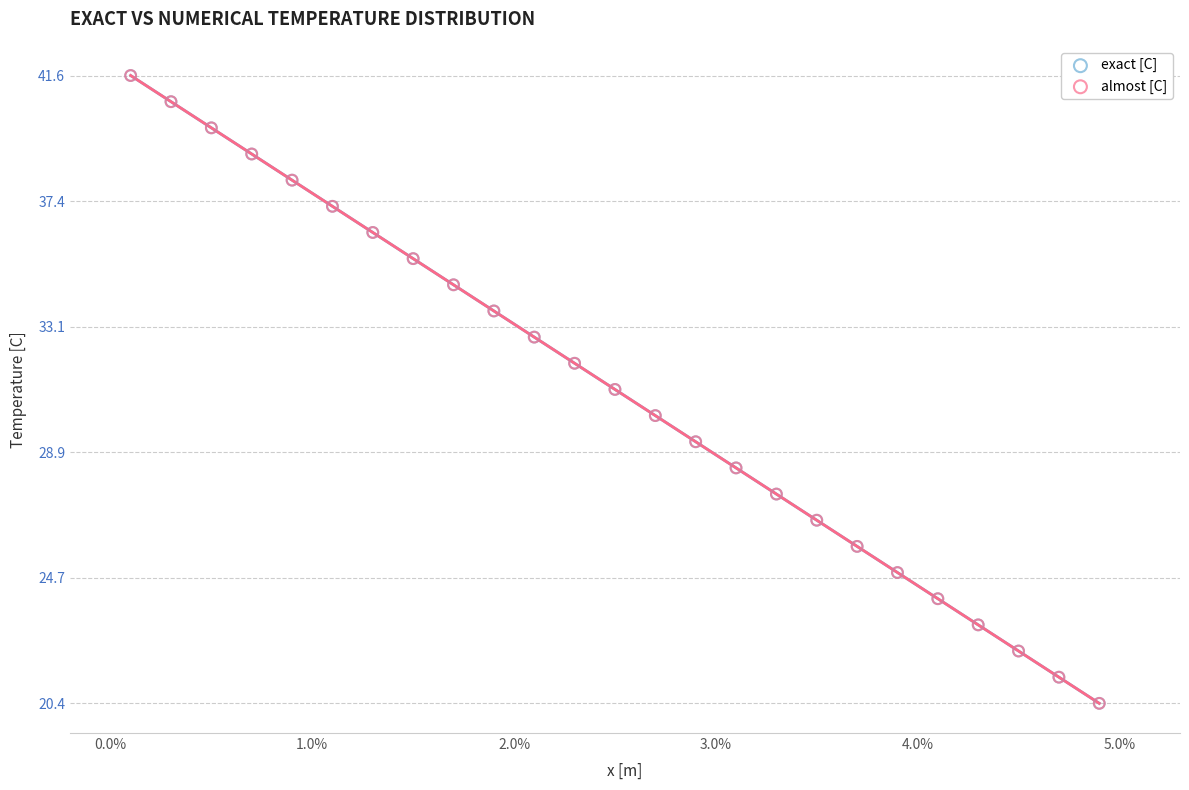

Which series has the widest spread of Y values?

exact [C]